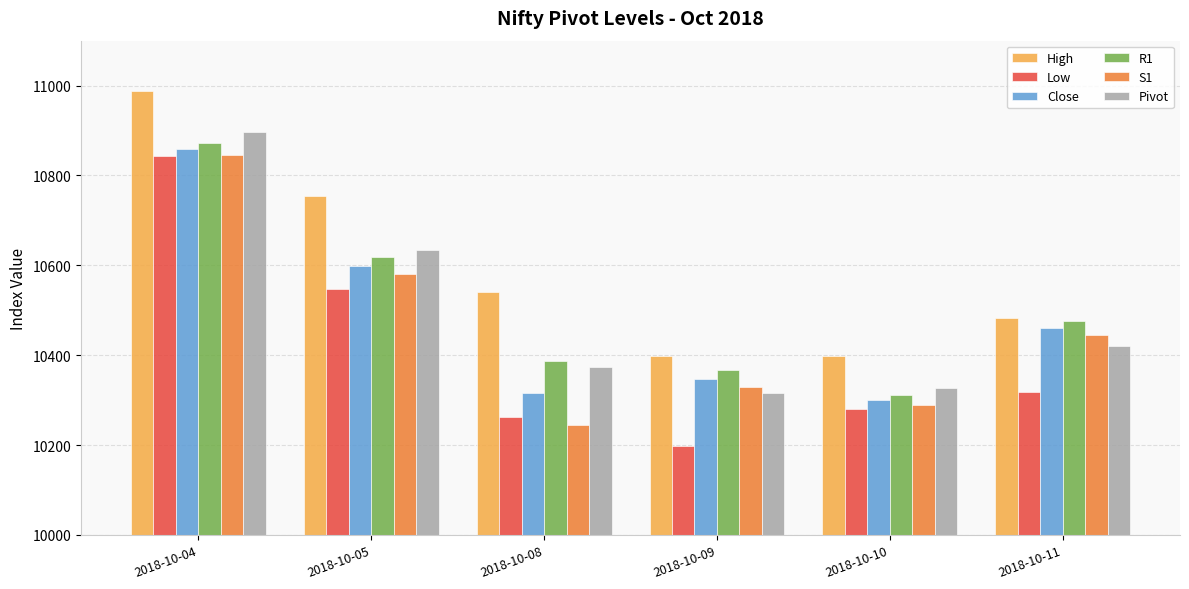

Which series has the largest range (max minus min)?

Low